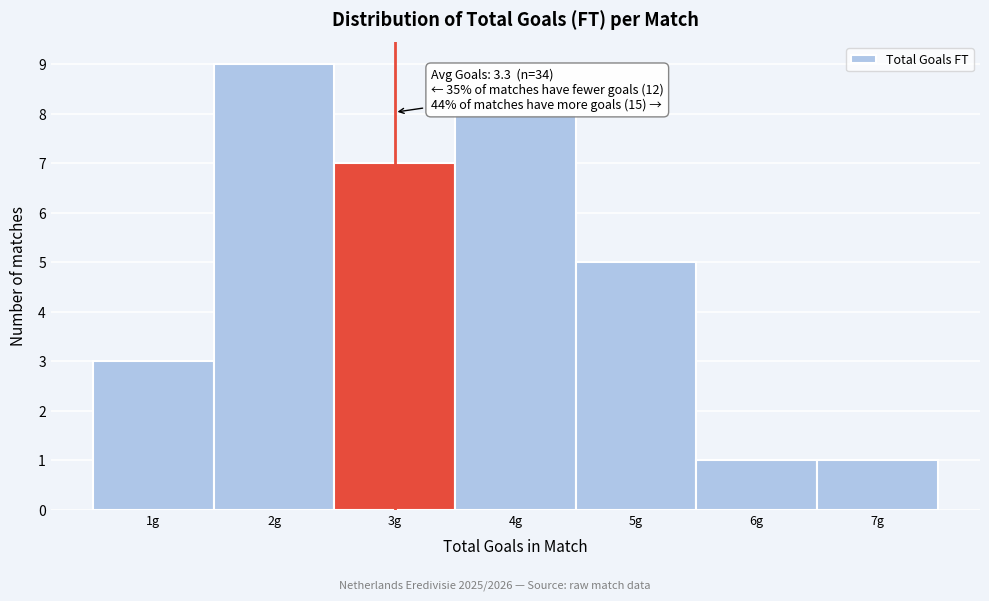

Over which range of the x-axis is the bar tallest?

1.5 to 2.5